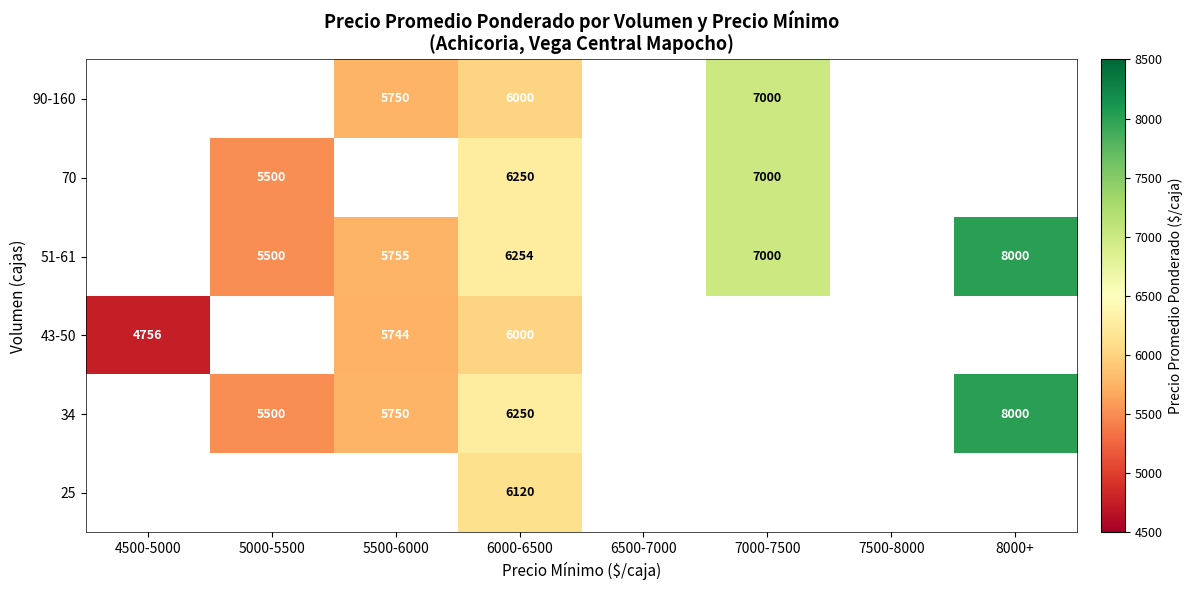

What is the maximum value shown in the chart?

8000.0